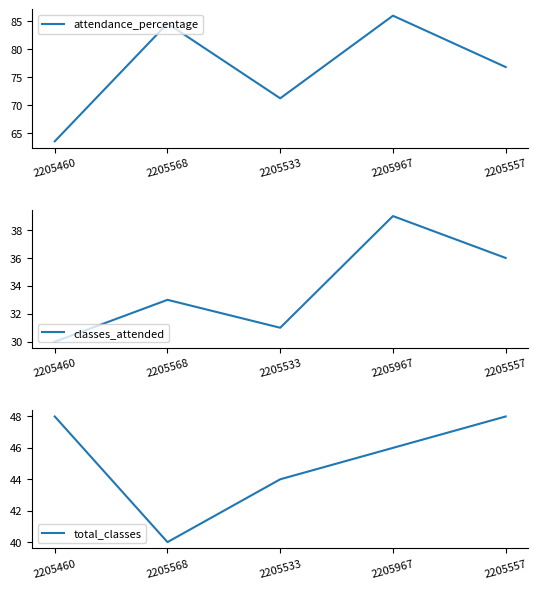

What is the label of the 2nd point from the left?

2205568